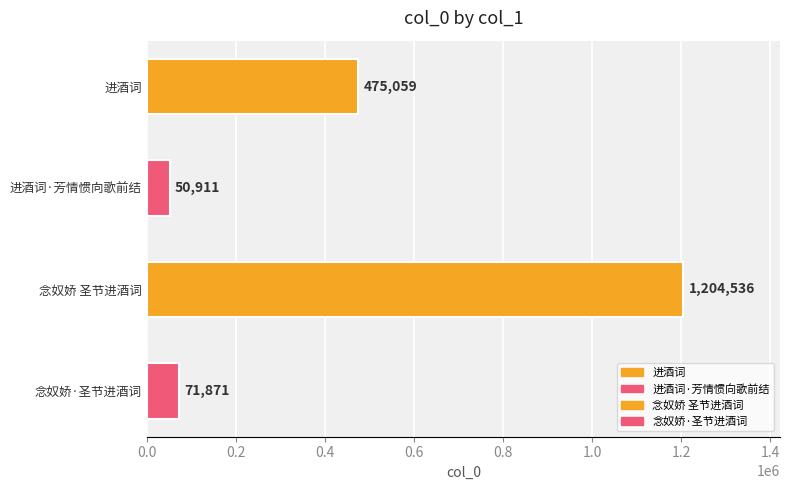

Read the value at 进酒词·芳情惯向歌前结.

50911